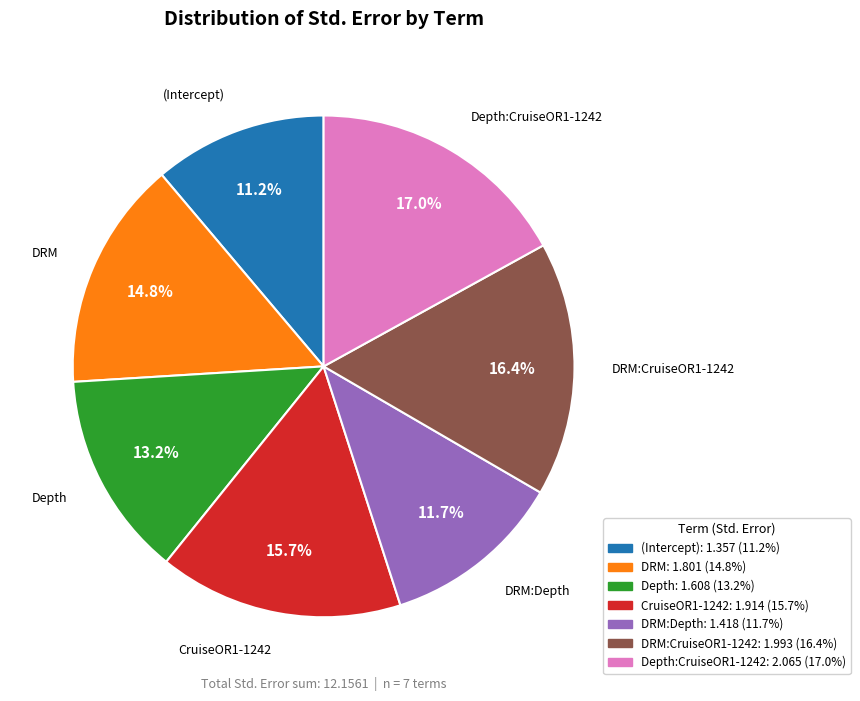

The (Intercept) slice represents 11% of the pie. True or false?

True